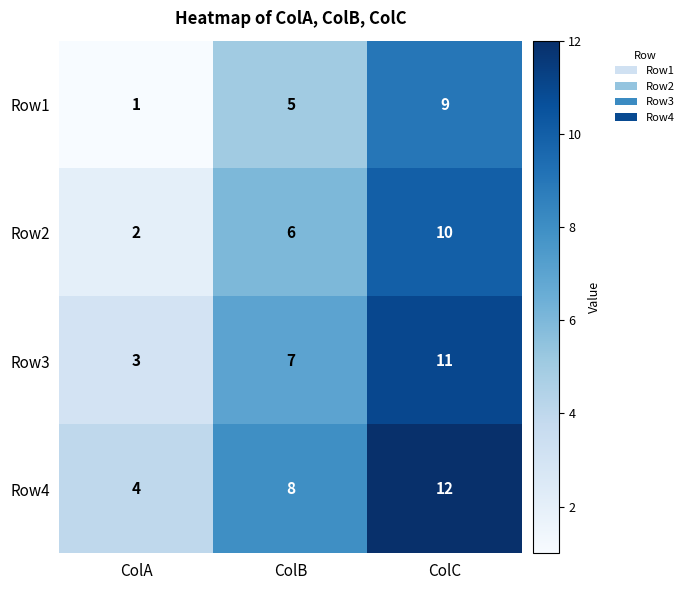

At which category is the sum across all series the highest?

ColC